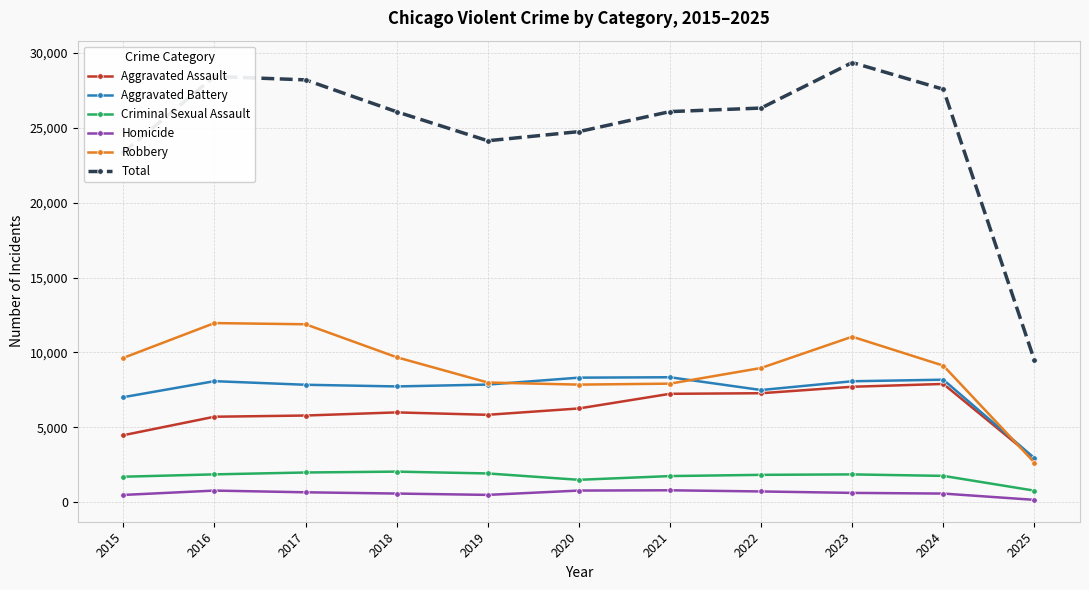

Count the number of data series in this chart.

6